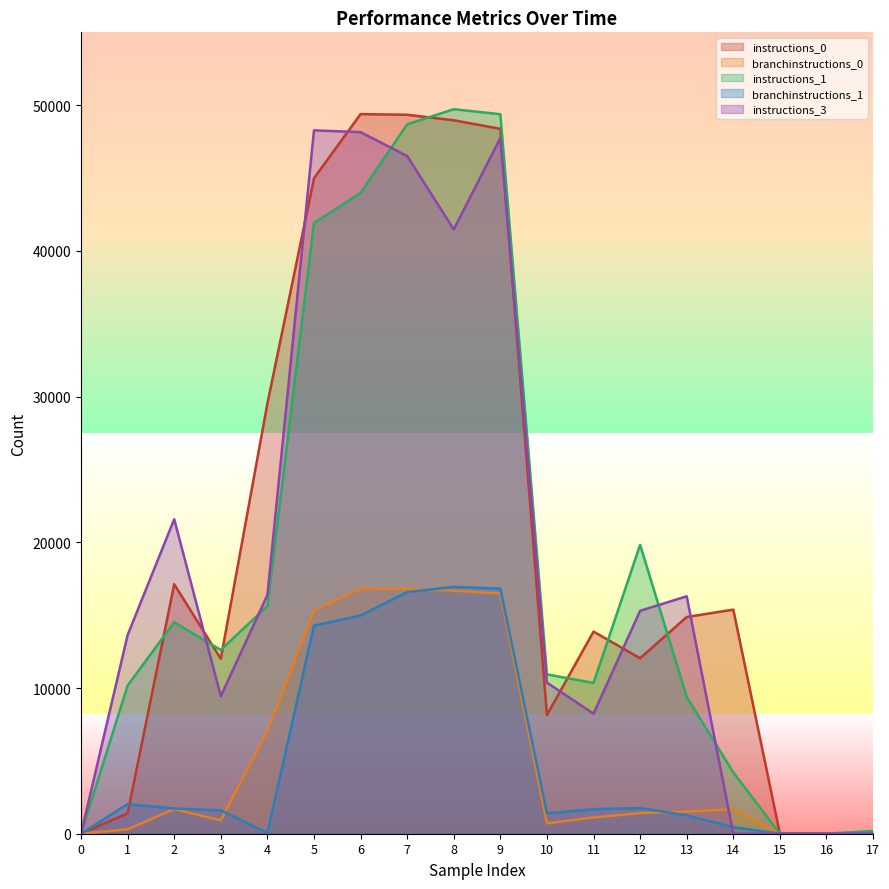

At which label does instructions_0 reach its peak?

6